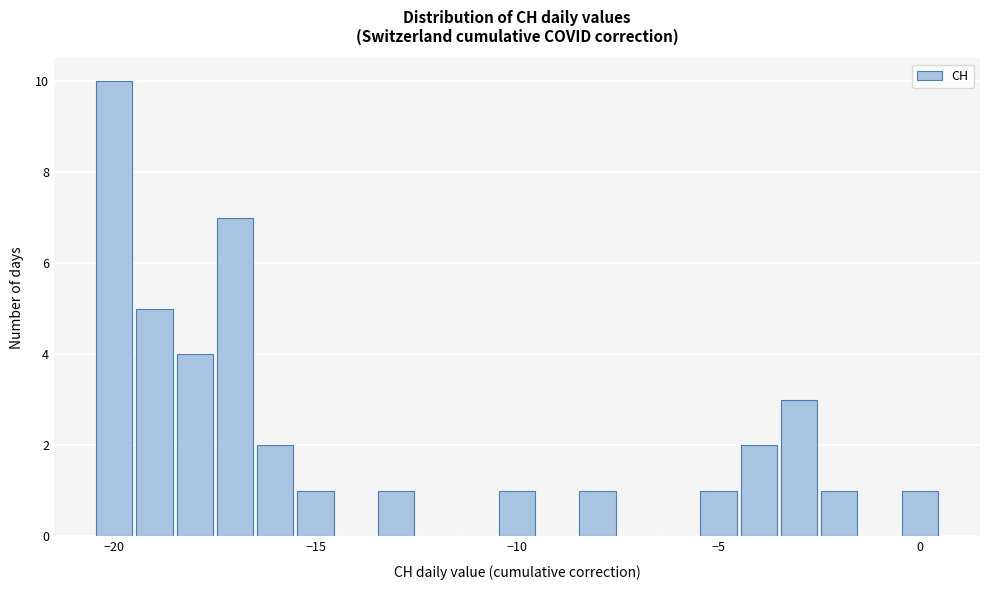

Read against the x-axis, roughly where is the centre of the tallest bar?

-20.0